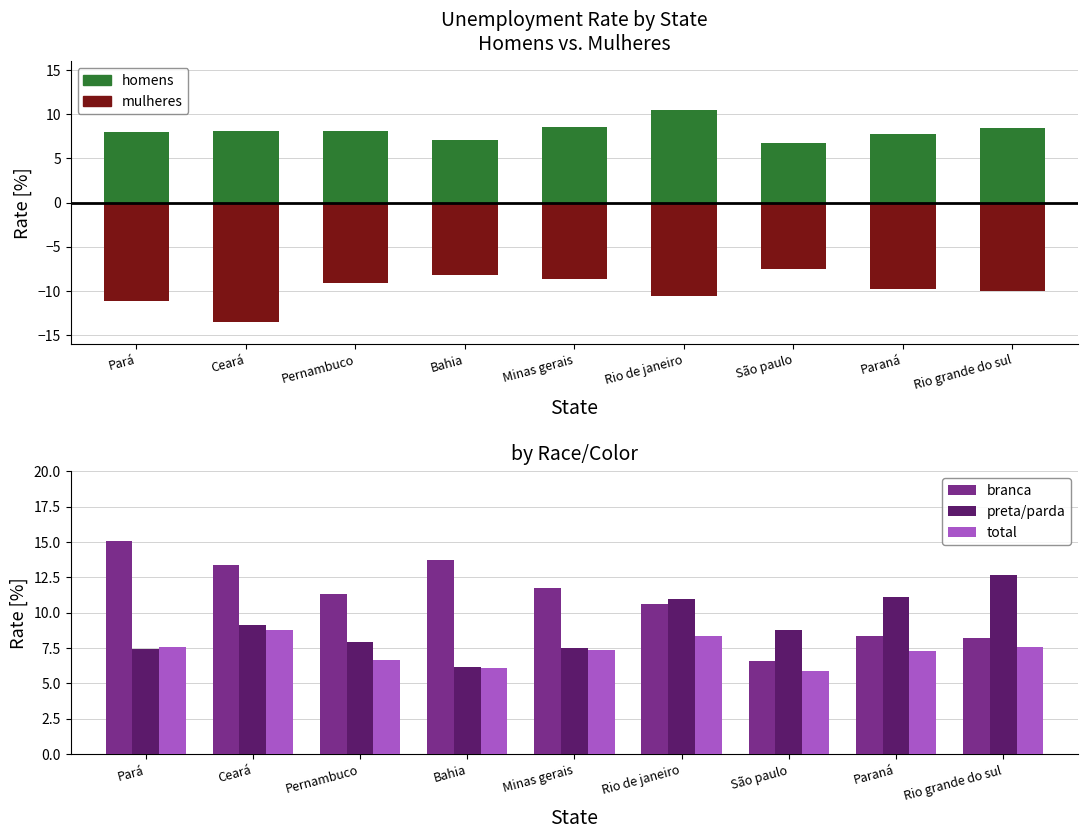

Are the bars horizontal?

No